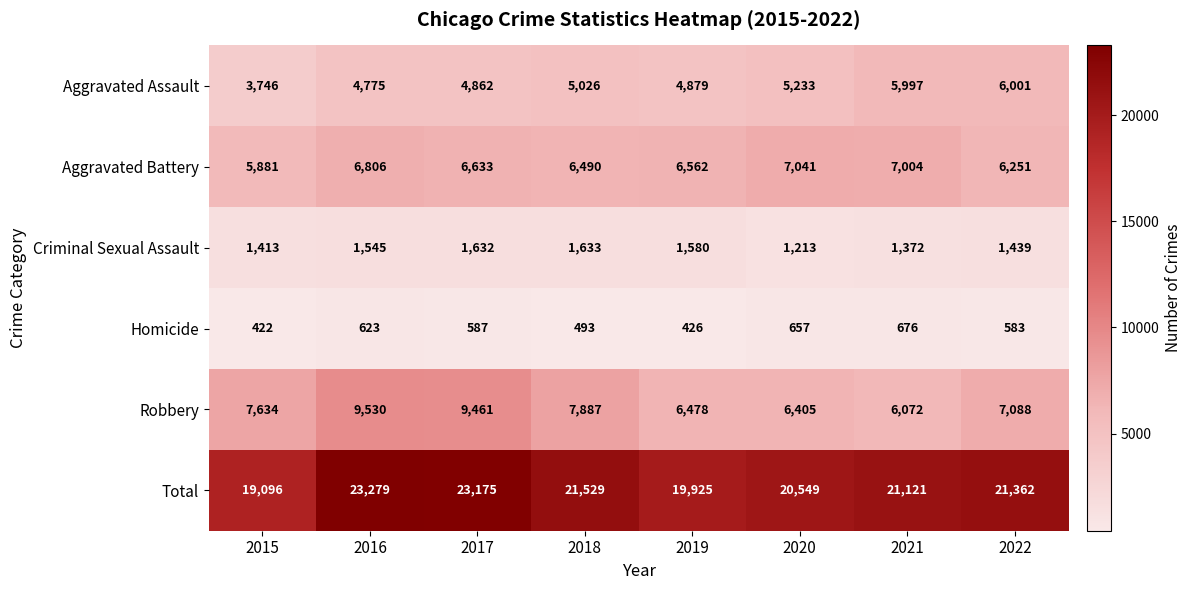

What is the difference between the Robbery values at 2020 and 2017?

3056